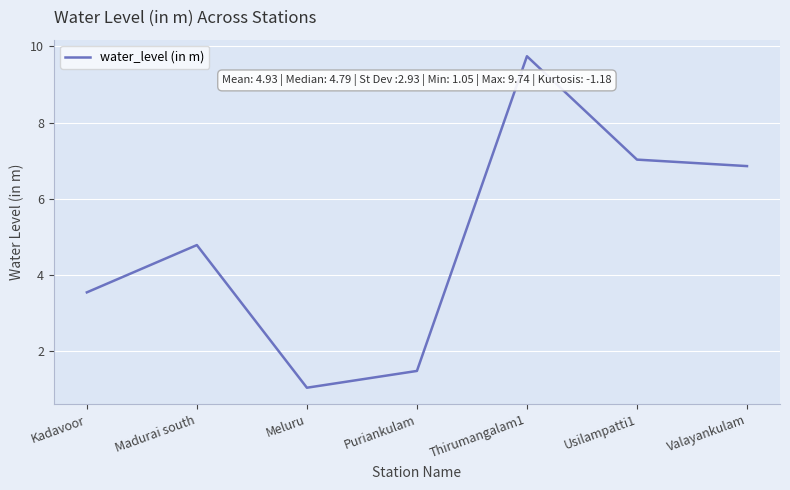

List the labels in order of value, largest first.

Thirumangalam1, Usilampatti1, Valayankulam, Madurai south, Kadavoor, Puriankulam, Meluru